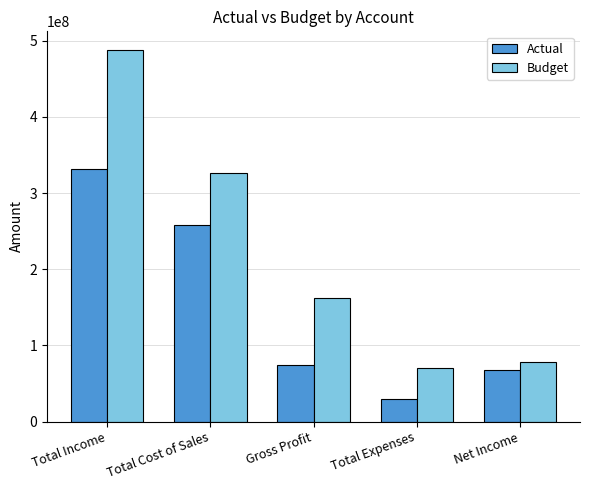

Reading left to right, extract all data points from this chart.

Actual: Total Income=331353937.3	Total Cost of Sales=257732956.4	Gross Profit=73620980.9	Total Expenses=30103402.8	Net Income=68020707.3
Budget: Total Income=488054751.0	Total Cost of Sales=326260705.0	Gross Profit=161794046.0	Total Expenses=70728705.0	Net Income=78593112.6